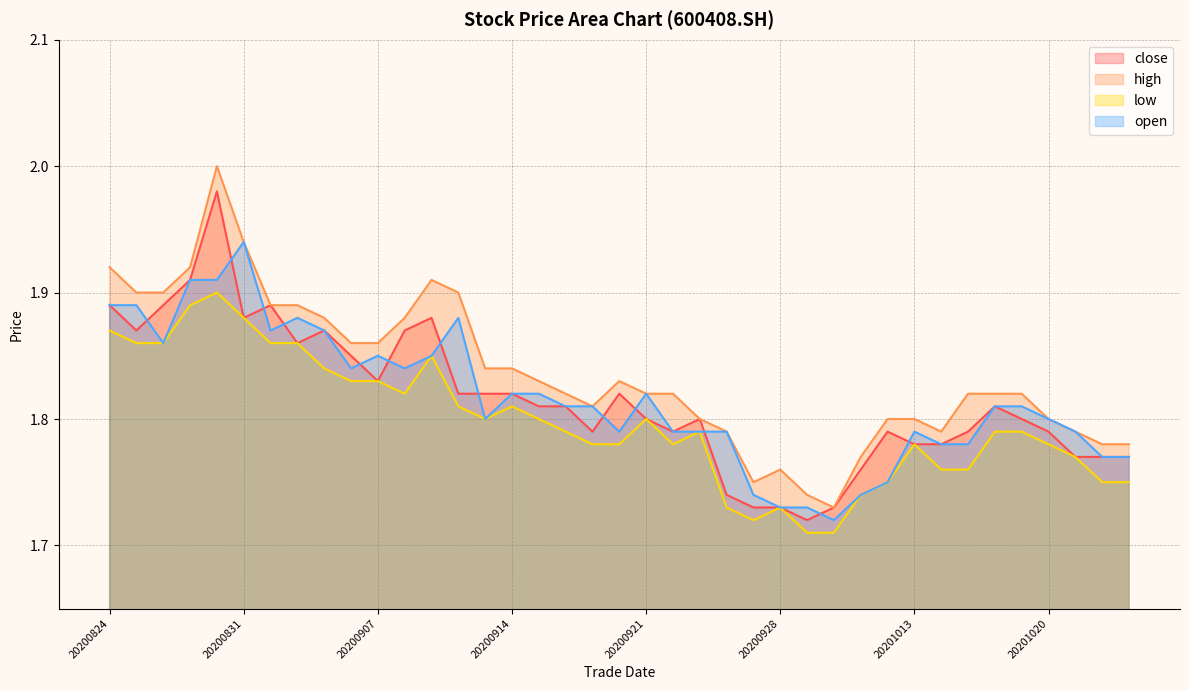

Rank the series by their maximum value, from lowest to highest.

low, open, close, high